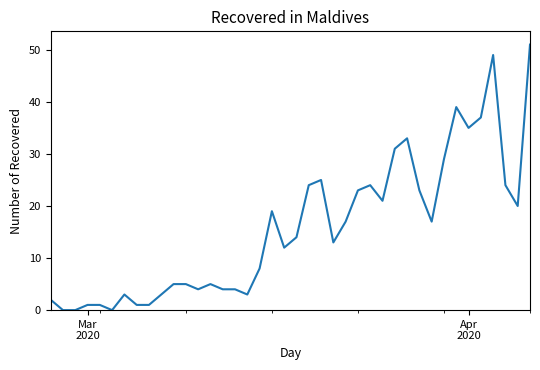

What is the maximum value shown in the chart?

51